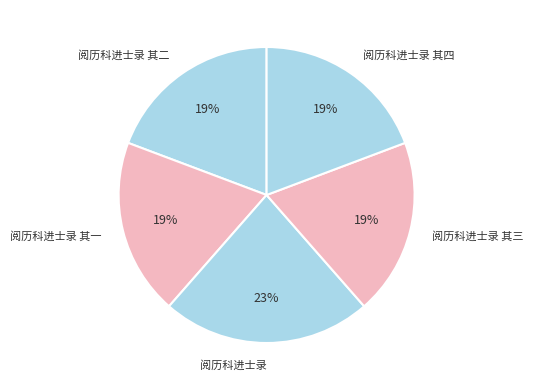

How many segments does this pie chart have?

5